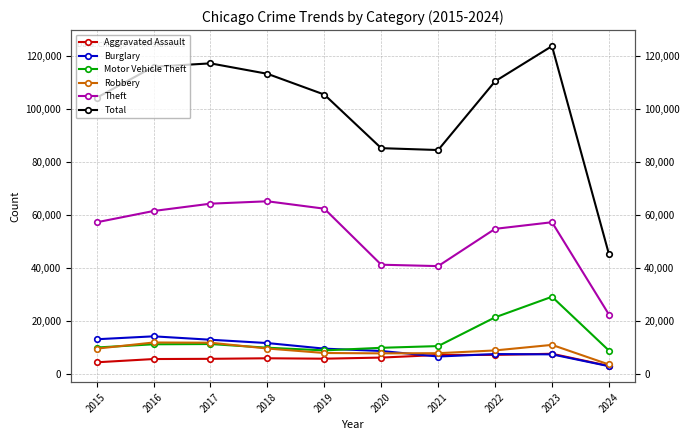

What is the spread (max minus min) of values at 2017?

111581